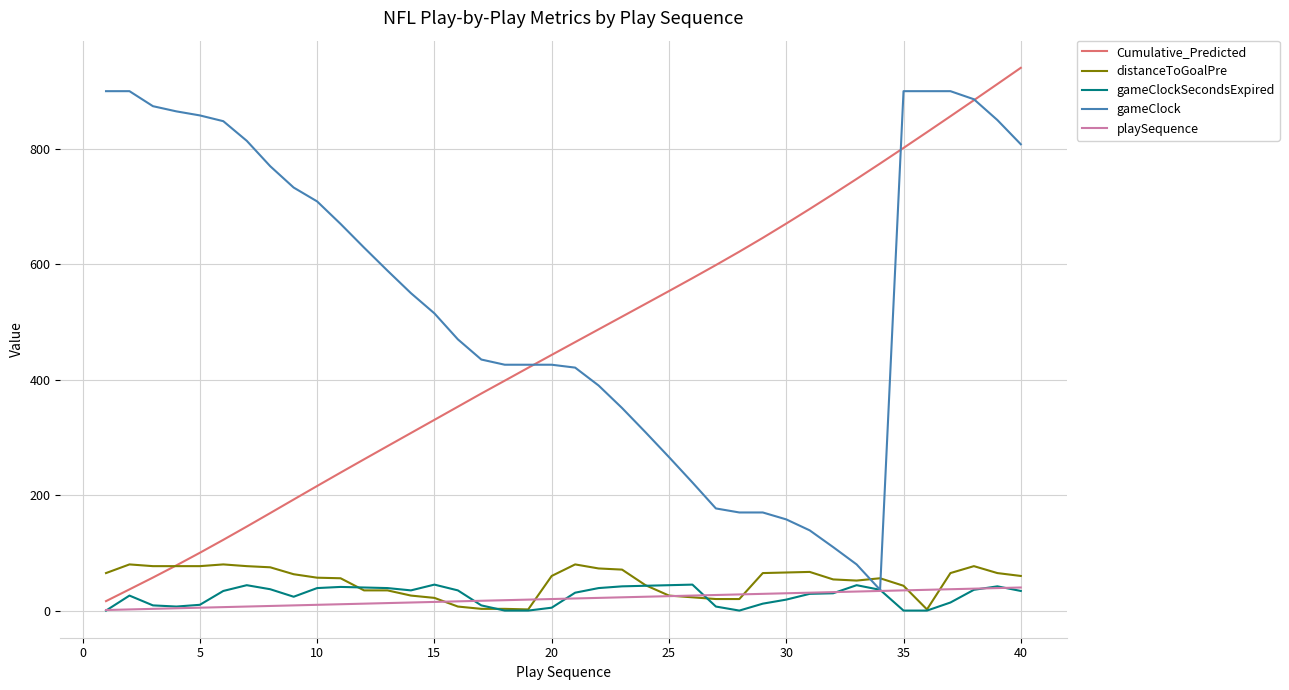

Which series has the largest total across all categories?

gameClock